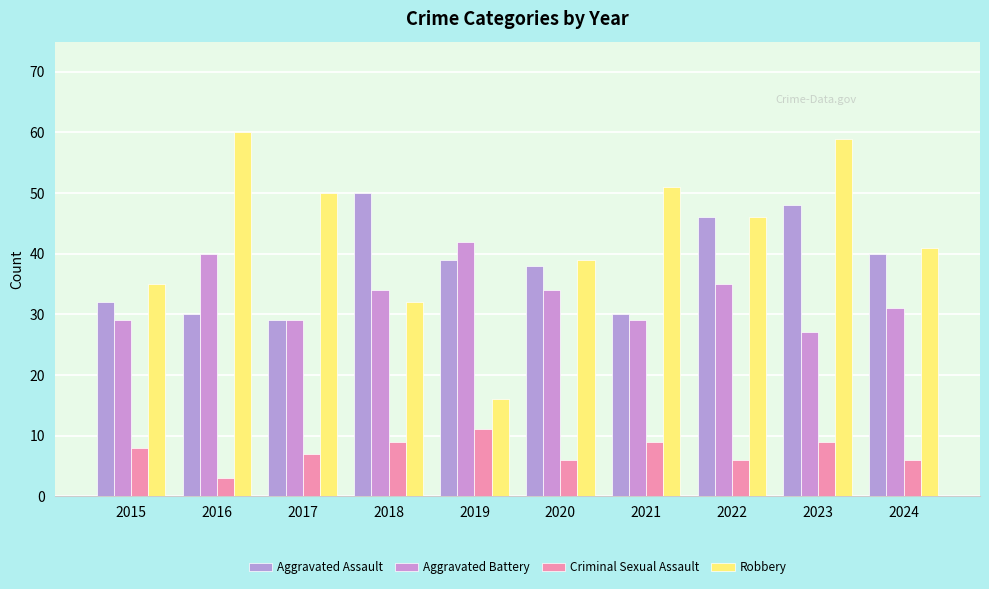

What is the value of the Robbery bar at the 6th from the left?

39